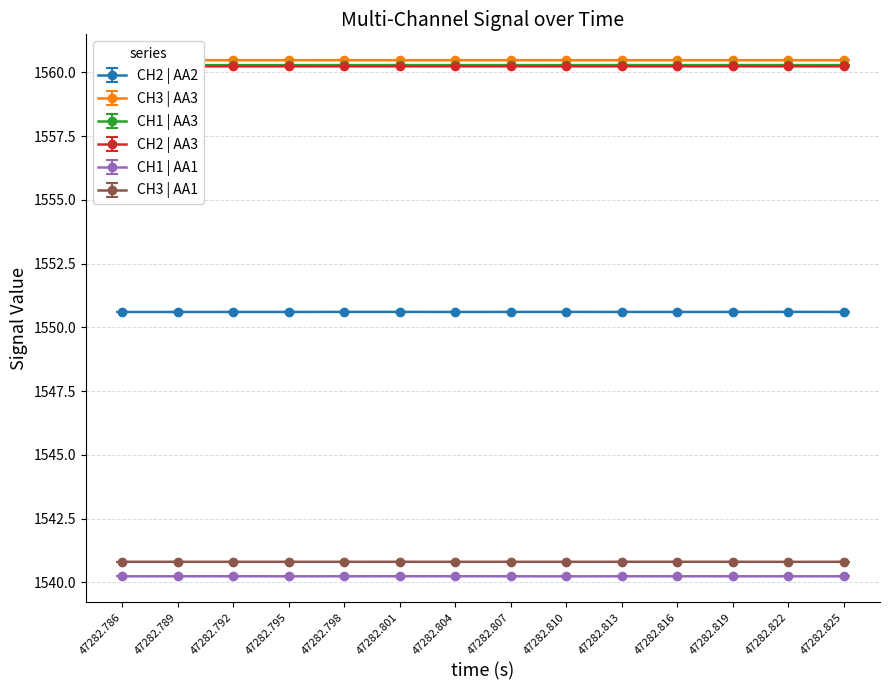

Reading left to right, transcribe all the data shown in this chart.

CH2 | AA2: 1550.6	1550.6	1550.6	1550.6	1550.6	1550.6	1550.6	1550.6	1550.6	1550.6	1550.6	1550.6	1550.6	1550.6
CH3 | AA3: 1560.5	1560.5	1560.5	1560.5	1560.5	1560.5	1560.5	1560.5	1560.5	1560.5	1560.5	1560.5	1560.5	1560.5
CH1 | AA3: 1560.3	1560.3	1560.3	1560.3	1560.3	1560.3	1560.3	1560.3	1560.3	1560.3	1560.3	1560.3	1560.3	1560.3
CH2 | AA3: 1560.2	1560.2	1560.2	1560.2	1560.2	1560.2	1560.2	1560.2	1560.2	1560.2	1560.2	1560.2	1560.2	1560.2
CH1 | AA1: 1540.2	1540.2	1540.2	1540.2	1540.2	1540.2	1540.2	1540.2	1540.2	1540.2	1540.2	1540.2	1540.2	1540.2
CH3 | AA1: 1540.8	1540.8	1540.8	1540.8	1540.8	1540.8	1540.8	1540.8	1540.8	1540.8	1540.8	1540.8	1540.8	1540.8